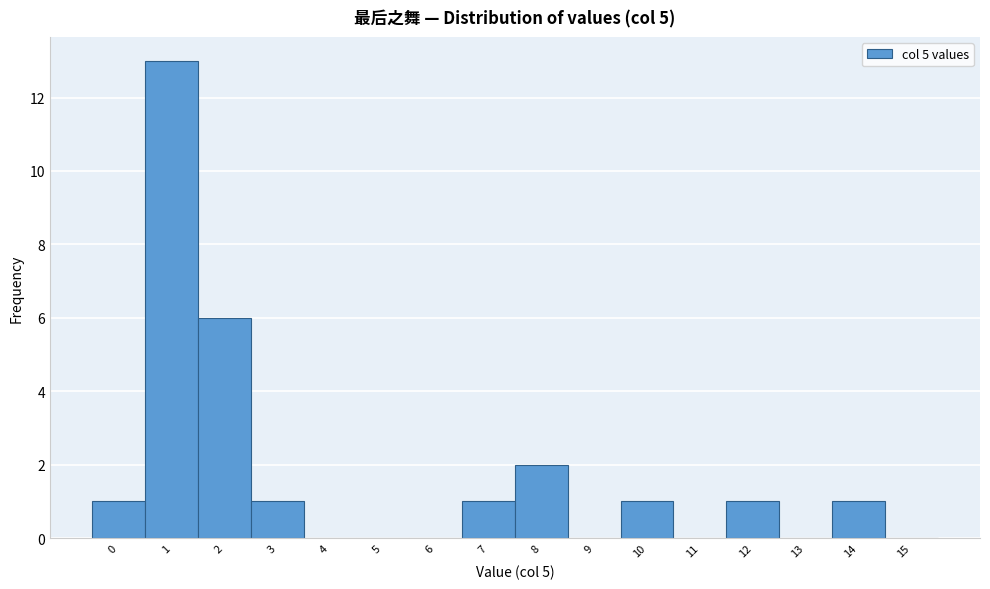

Reading left to right, transcribe all the data shown in this chart.

0=1	1=13	2=6	3=1	4=0	5=0	6=0	7=1	8=2	9=0	10=1	11=0	12=1	13=0	14=1	15=0